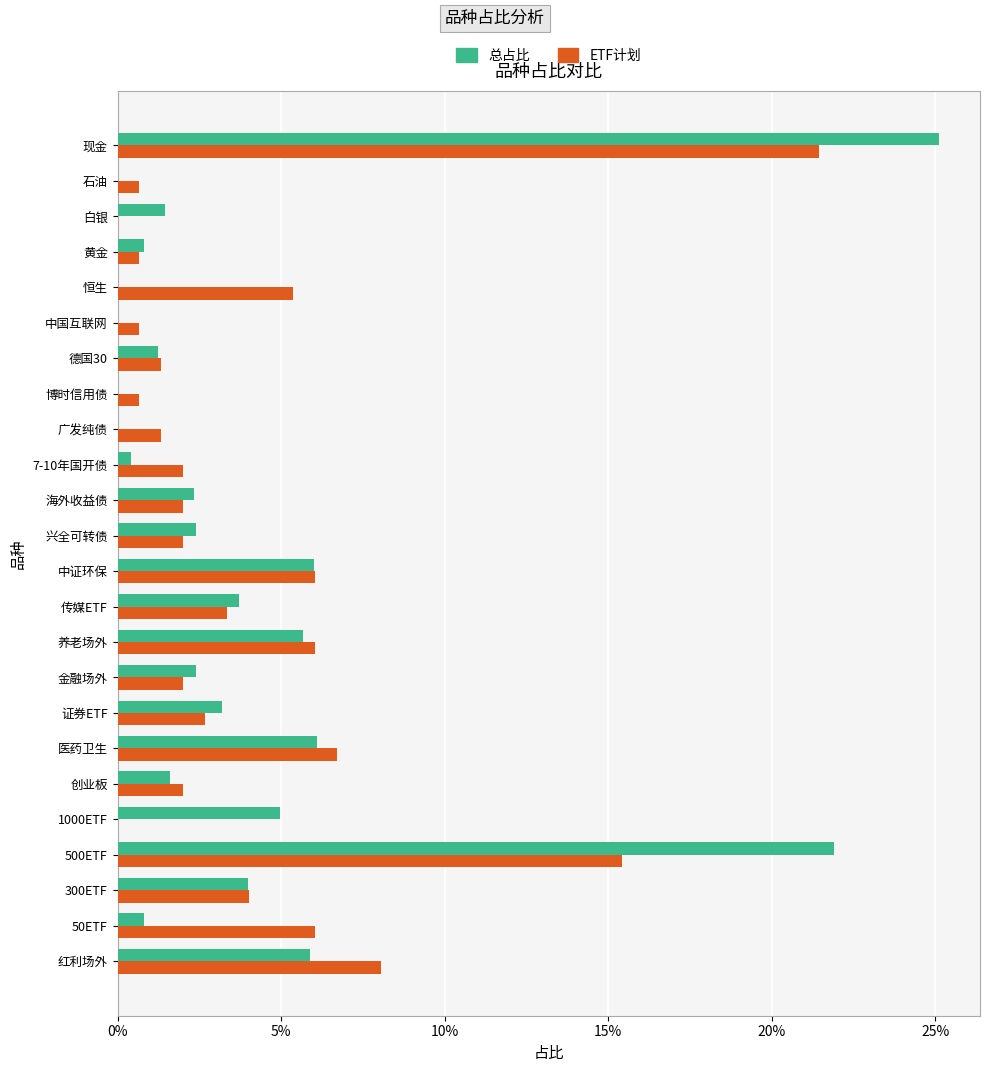

At which category is the sum across all series the highest?

现金